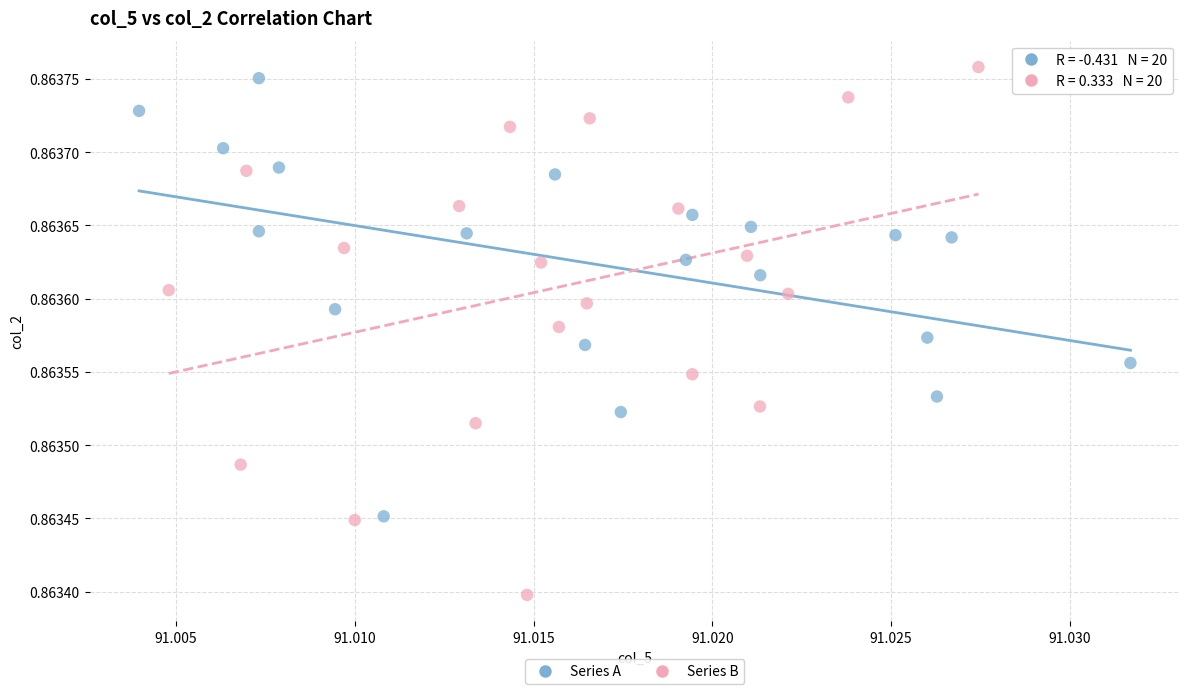

Which series has the widest spread of Y values?

Series B